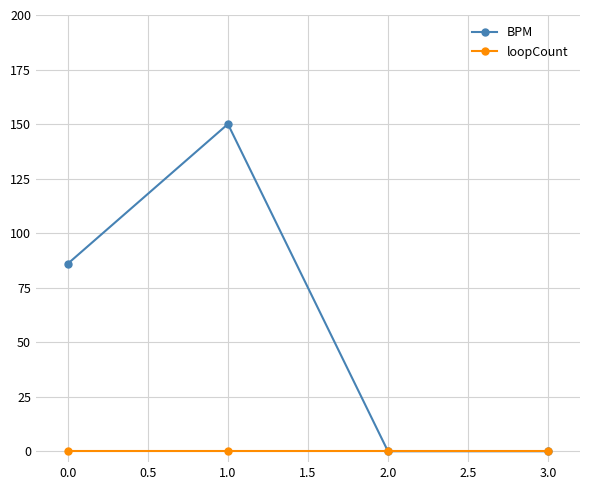

Which series has the widest spread of values?

BPM